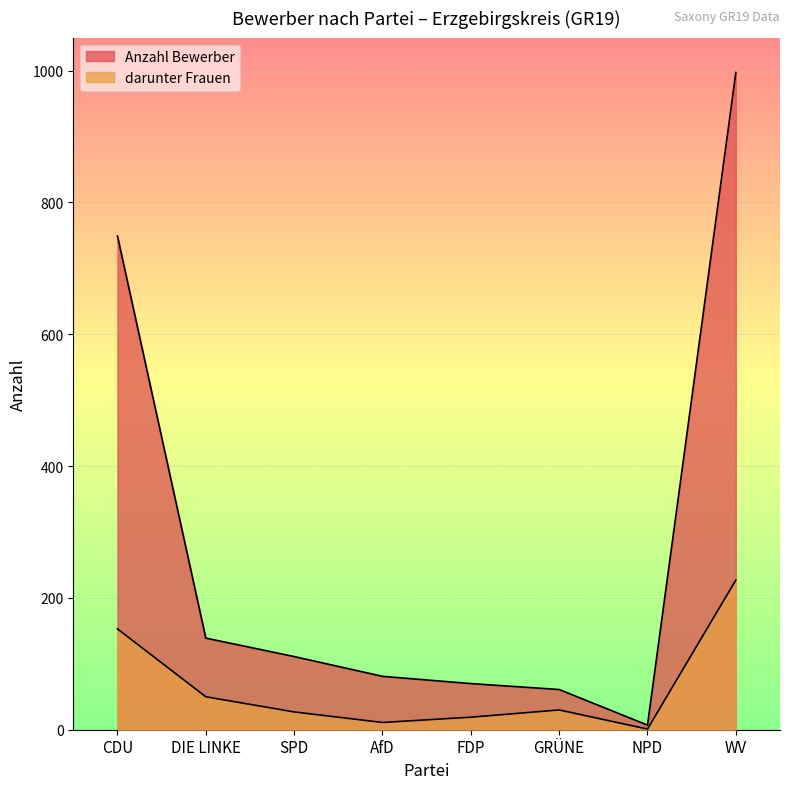

What is the sum of all Anzahl Bewerber values?

2215